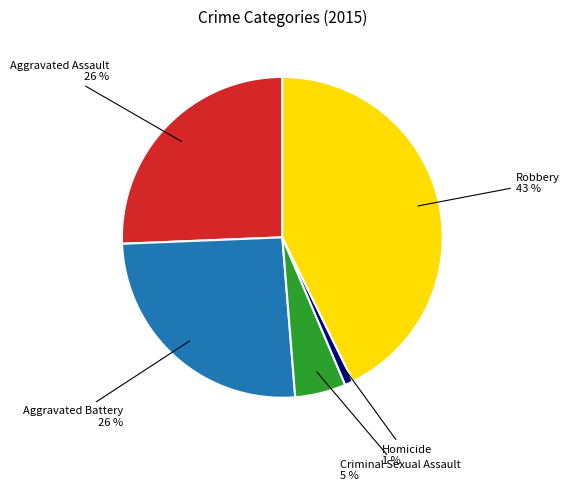

To the nearest percent, what is the difference between the largest and smallest slice percentages?

42%